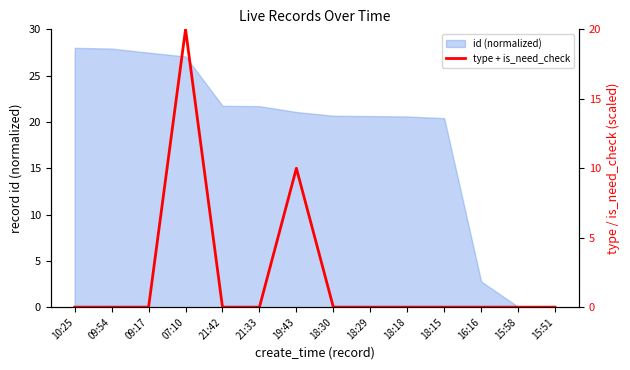

True or false: the data has more than 2 interior local peaks.

False